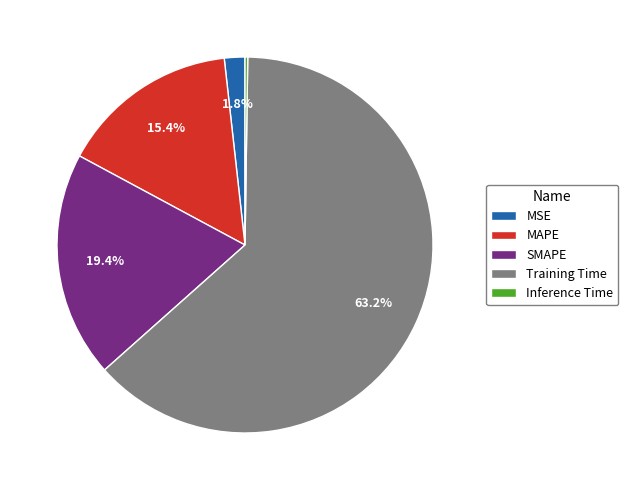

What is the largest slice in the pie chart?

Training Time